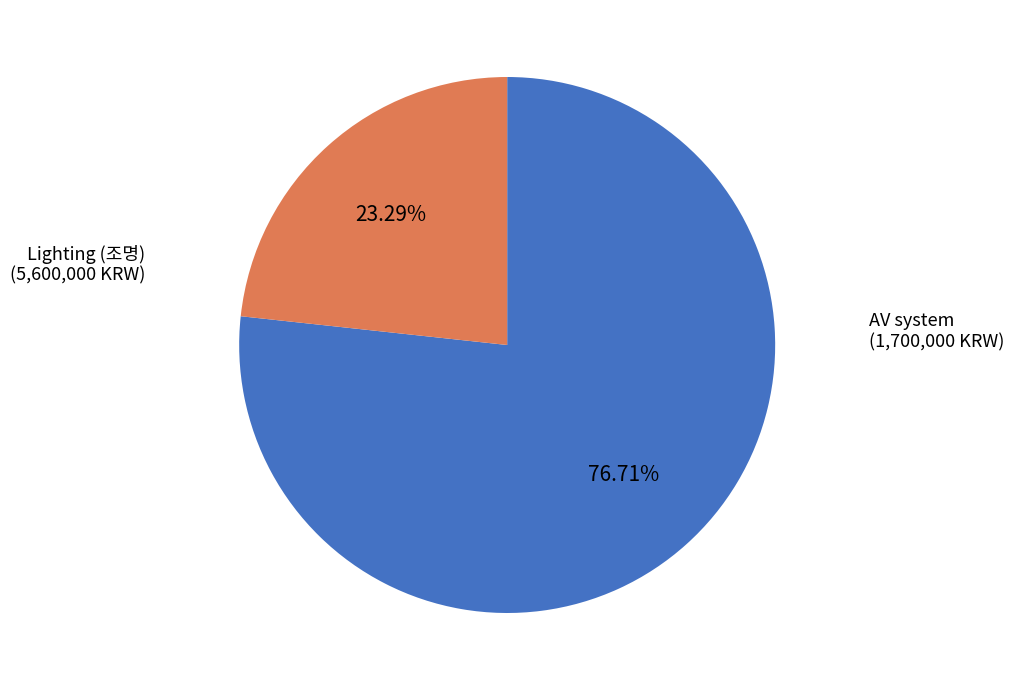

How many segments does this pie chart have?

2